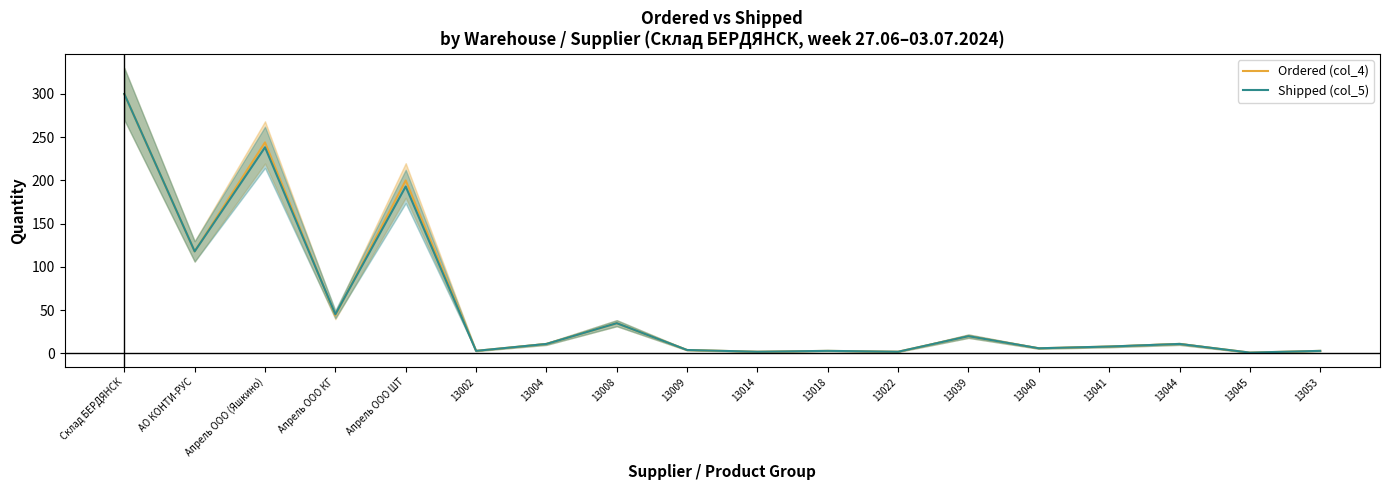

How many lines are shown in the chart?

2